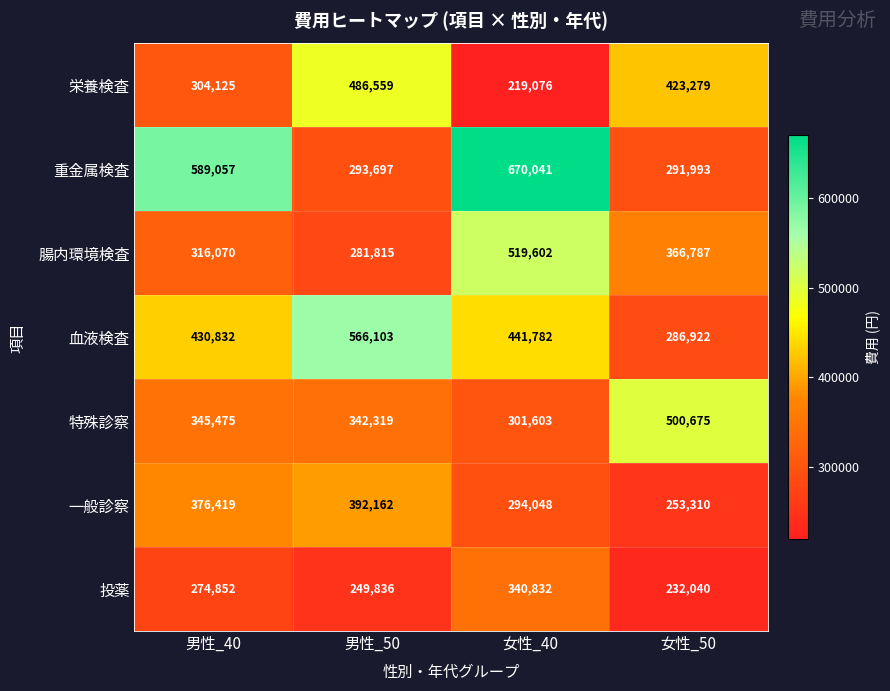

What is the total value across all series at 女性_50?

2355006